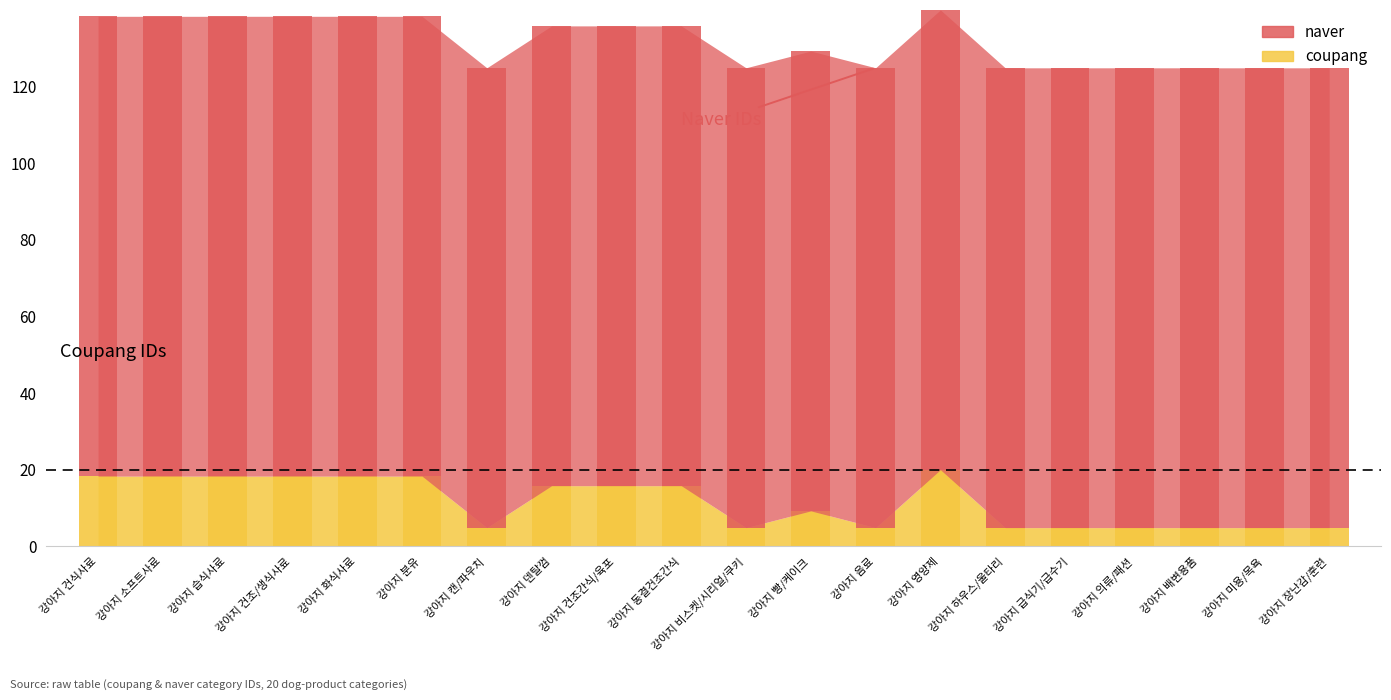

What is the total value across all series at 강아지 동결건조간식?

135.8